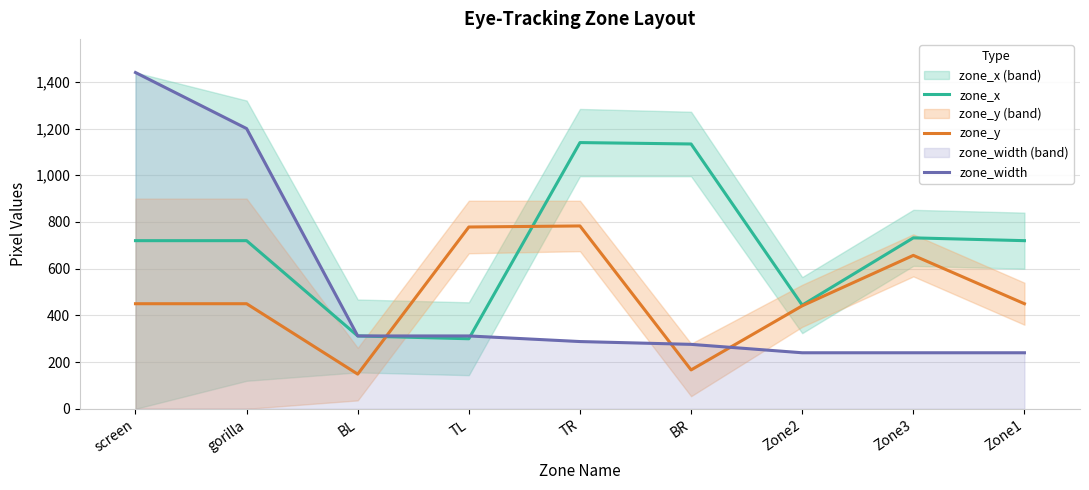

Count the number of categories in the chart.

9